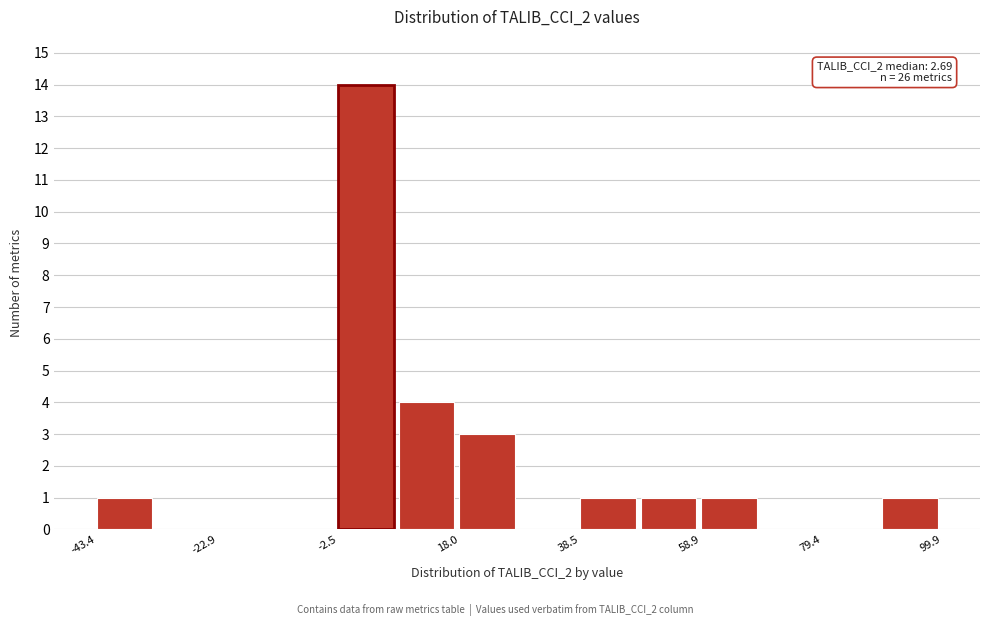

Around what value on the x-axis is the tallest bar? Give the approximate position of its centre, as read against the axis.

0